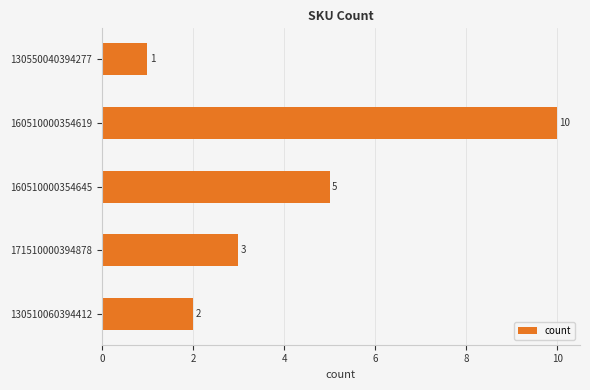

Reading bottom to top, extract all data points from this chart.

130510060394412=2	171510000394878=3	160510000354645=5	160510000354619=10	130550040394277=1